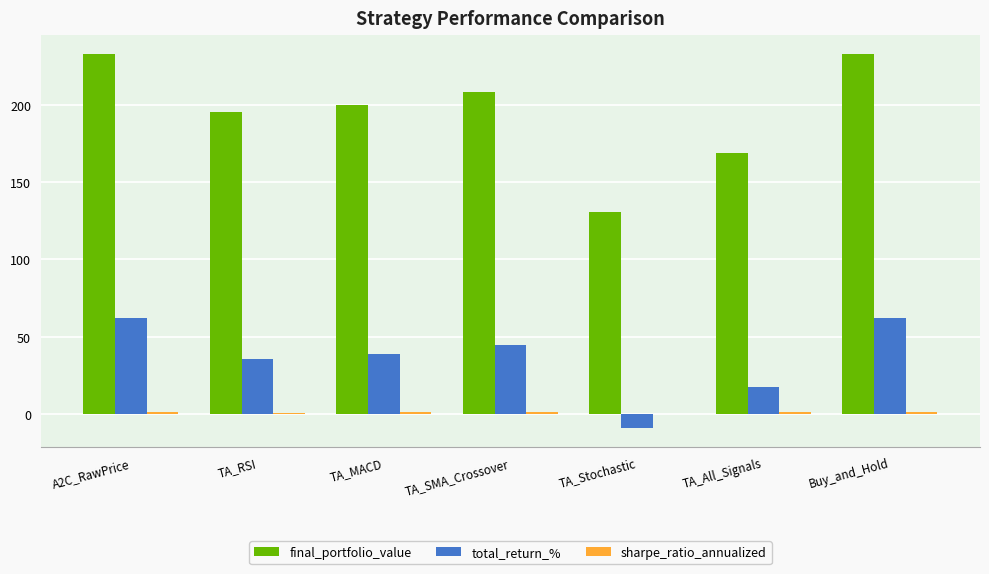

What is the difference between the total_return_% values at TA_SMA_Crossover and TA_MACD?

5.6